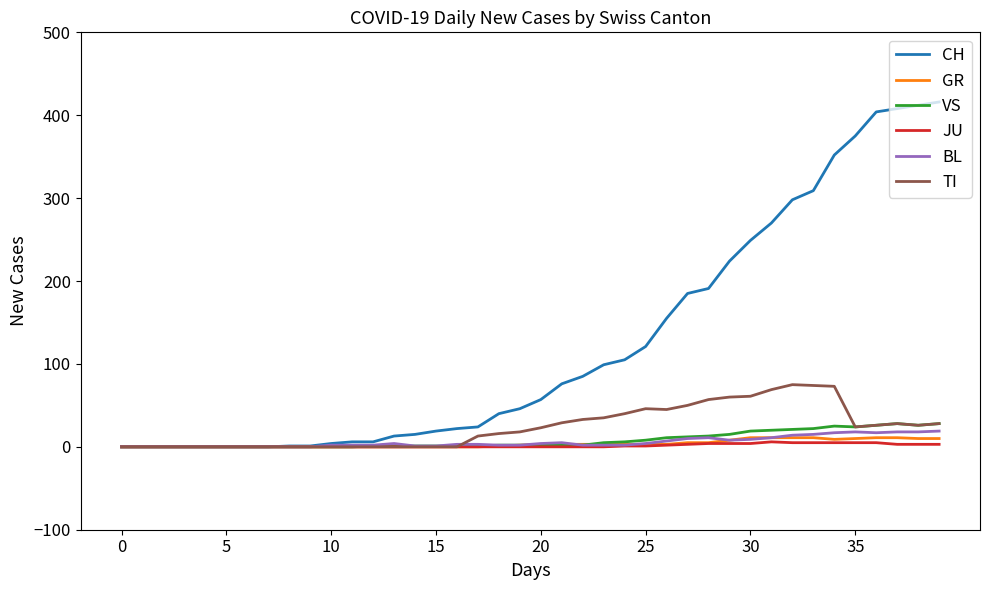

Which series has the largest range (max minus min)?

CH